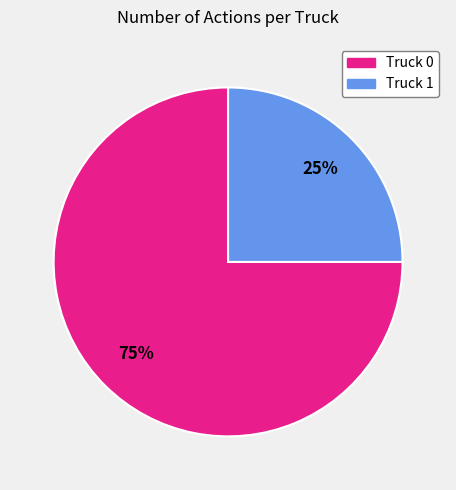

Is it true that Truck 1 is 25% of the pie?

True